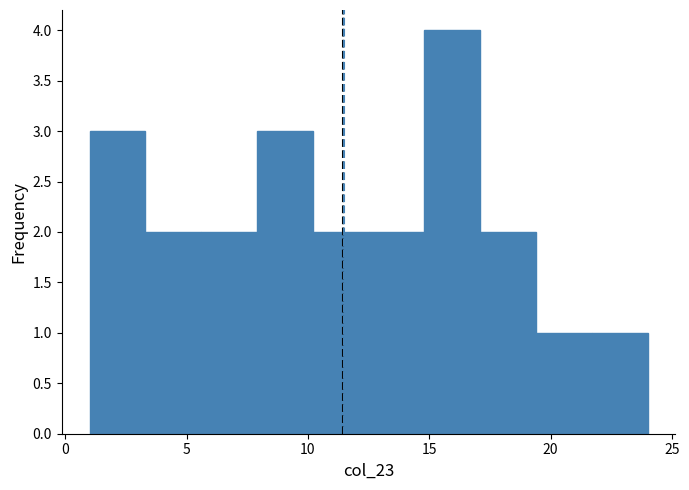

How tall is the bar that spans 12.5 to 14.8 on the x-axis? Neither the bar edges nor the heights are printed on the chart, so give them approximately, as read against the axes.

2